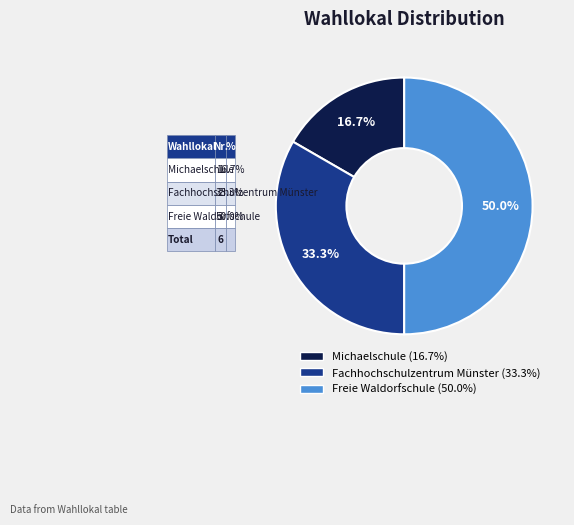

To the nearest percent, what is the average slice percentage?

33%